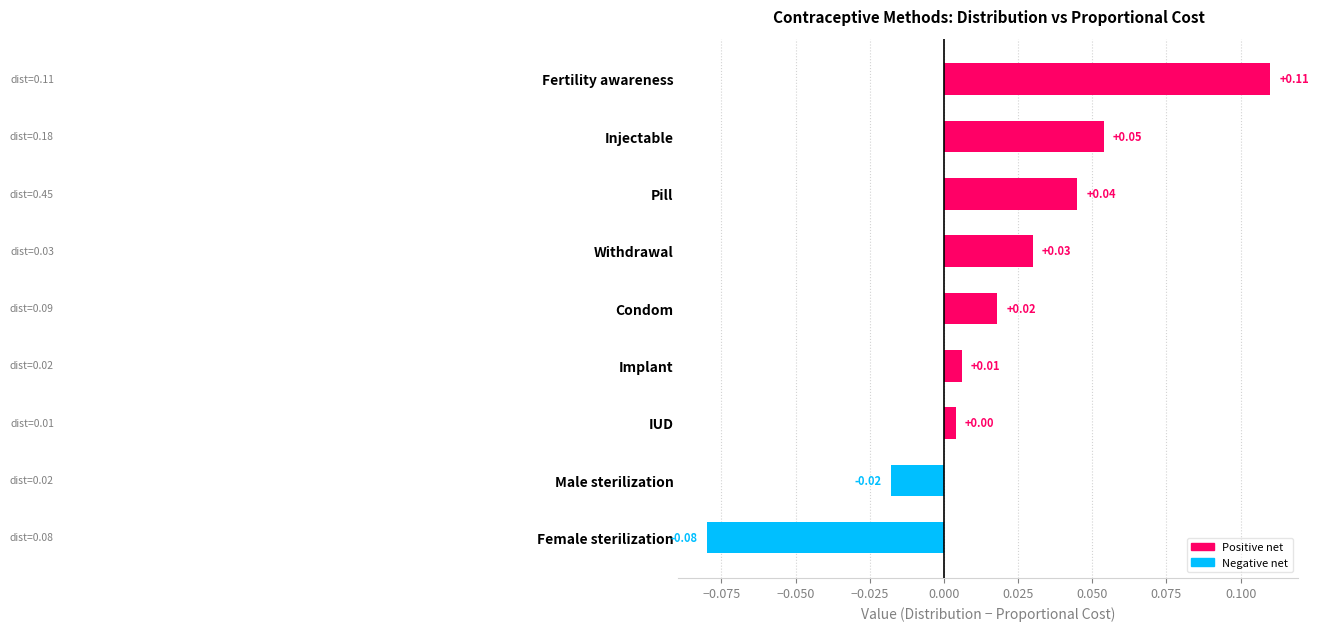

Rank the categories by value from lowest to highest.

Female sterilization, Male sterilization, IUD, Implant, Condom, Withdrawal, Pill, Injectable, Fertility awareness